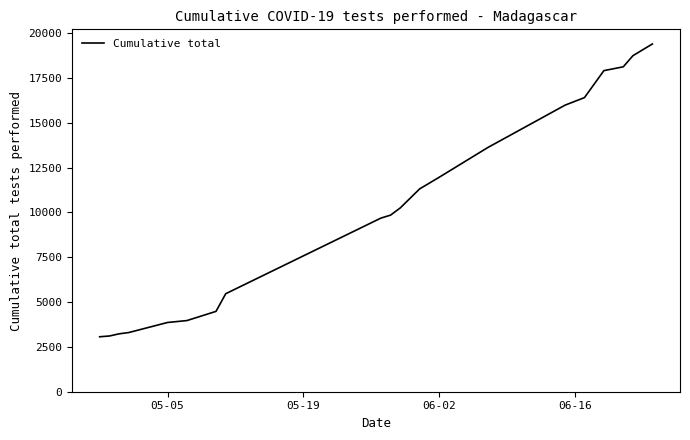

What is the minimum value shown in the chart?

3065